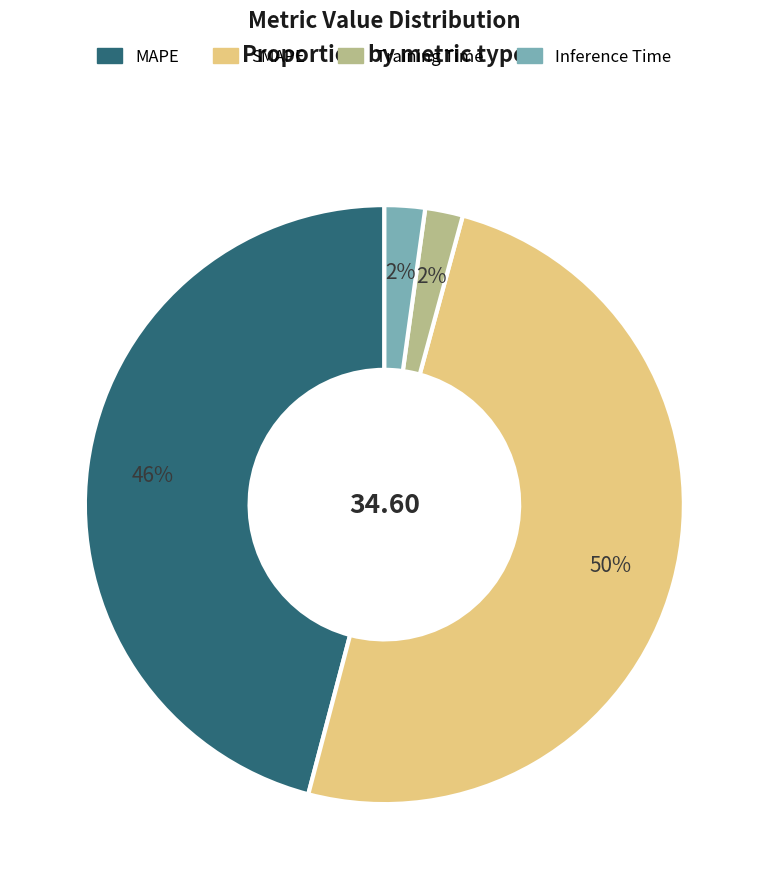

Does Inference Time account for over 50% of the chart?

No